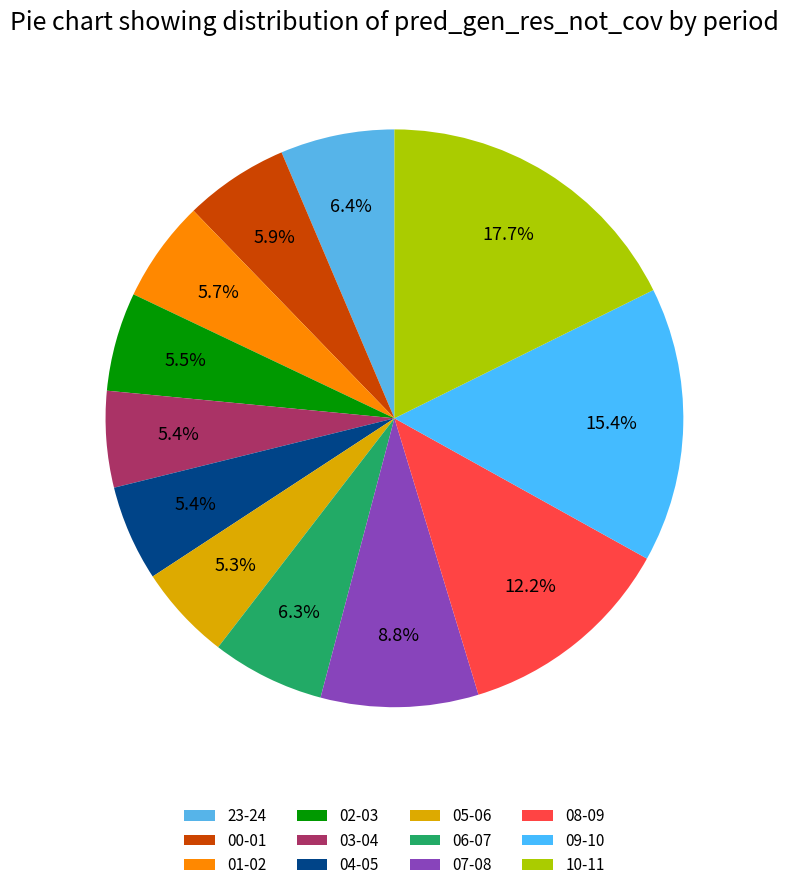

What percentage do 10-11 and 04-05 together represent?

23.0%